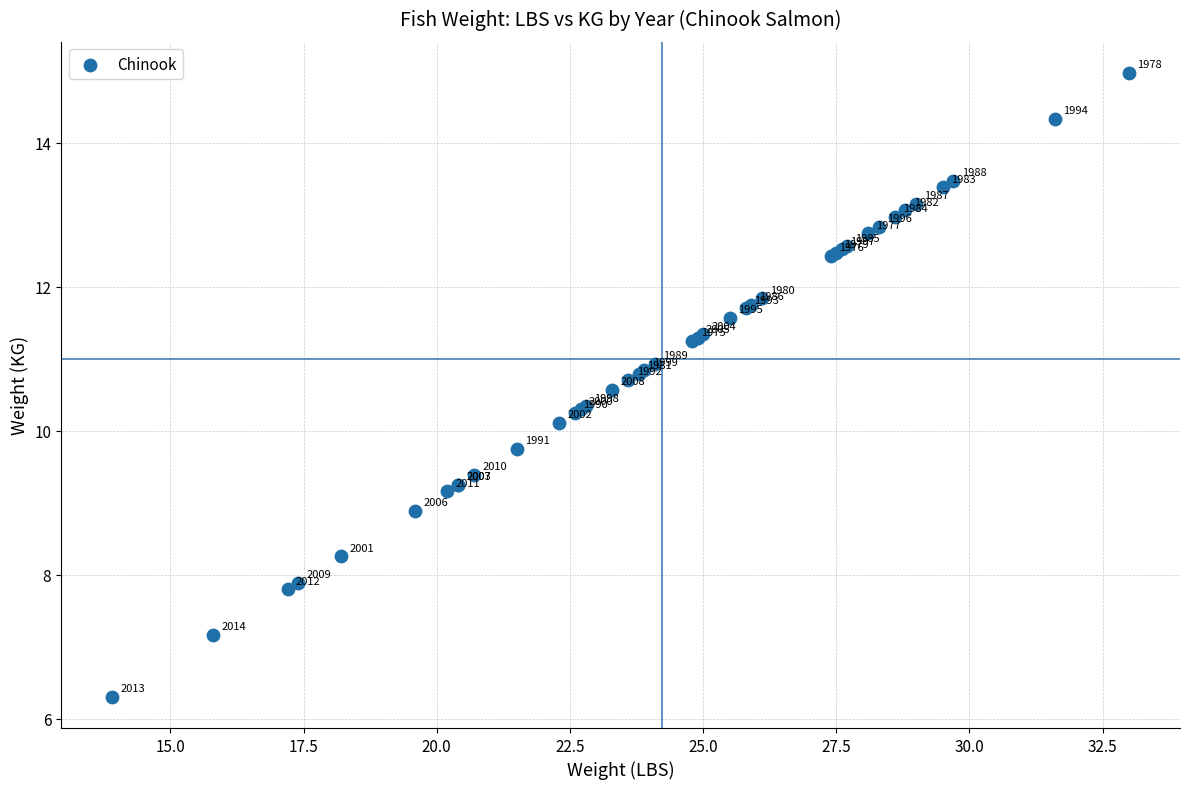

What Y value in the scatter plot is closest to 10?

10.1